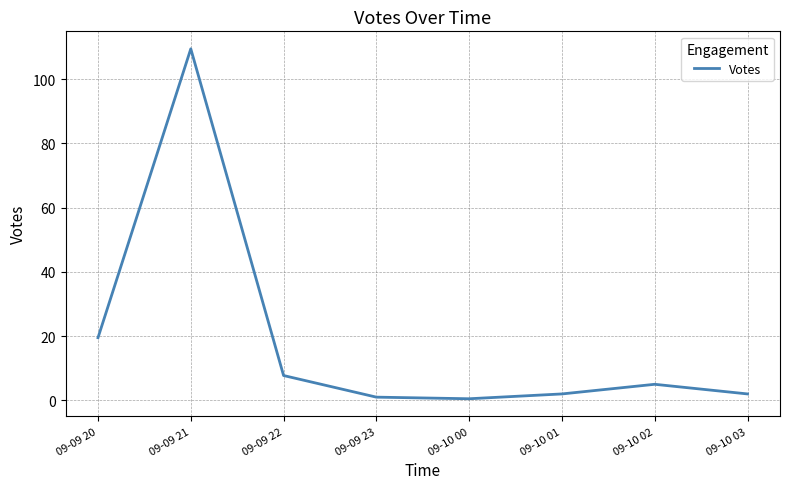

Is it true that the value at 09-09 20 is 19.5?

True